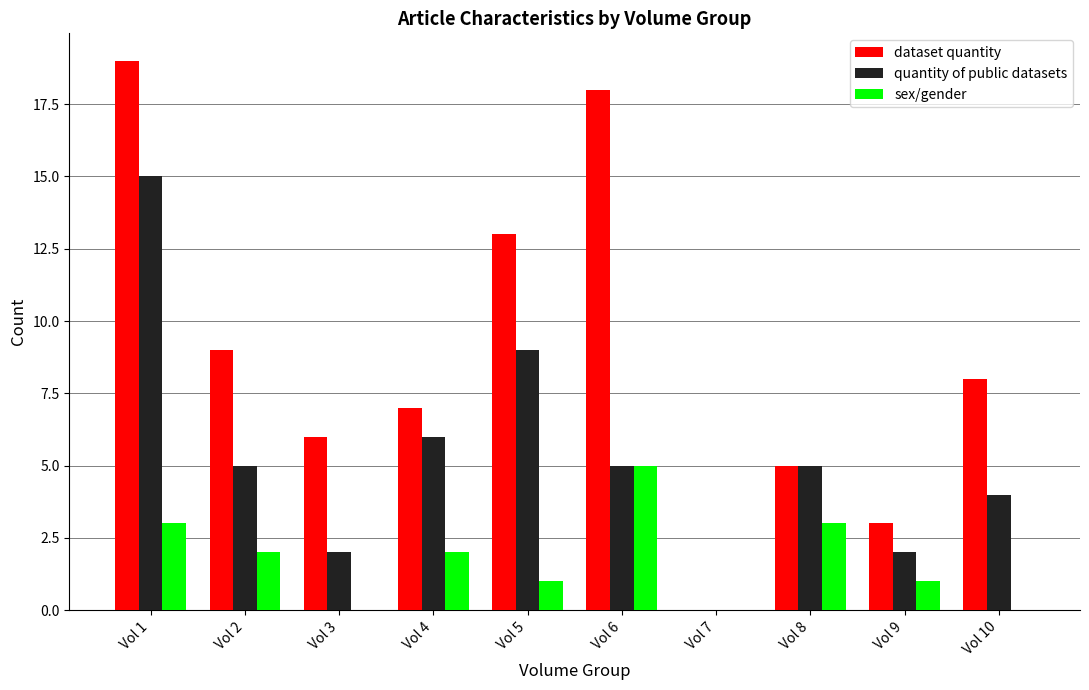

What is the greatest value displayed?

19